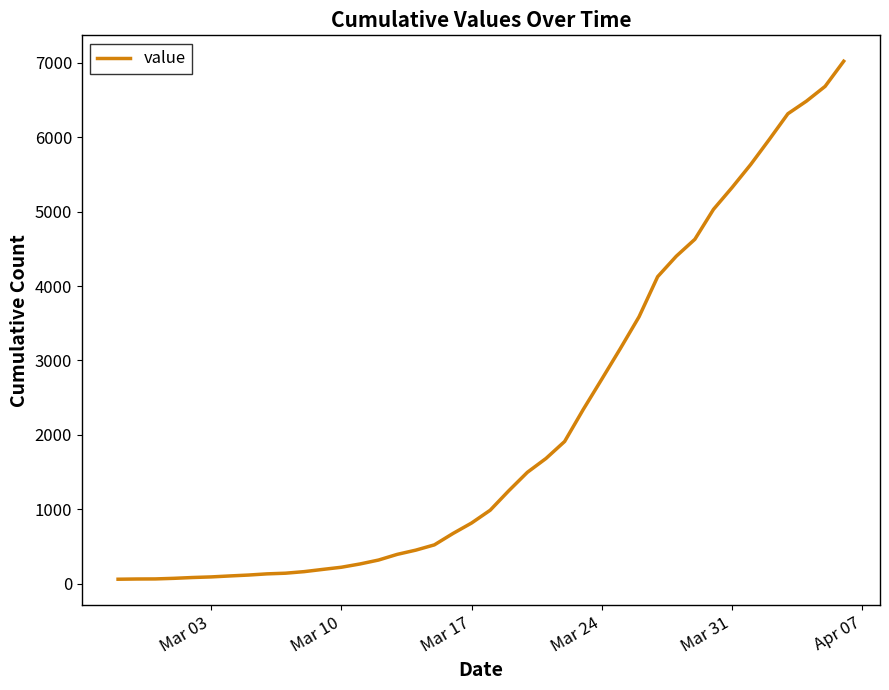

What is the maximum value shown in the chart?

7023